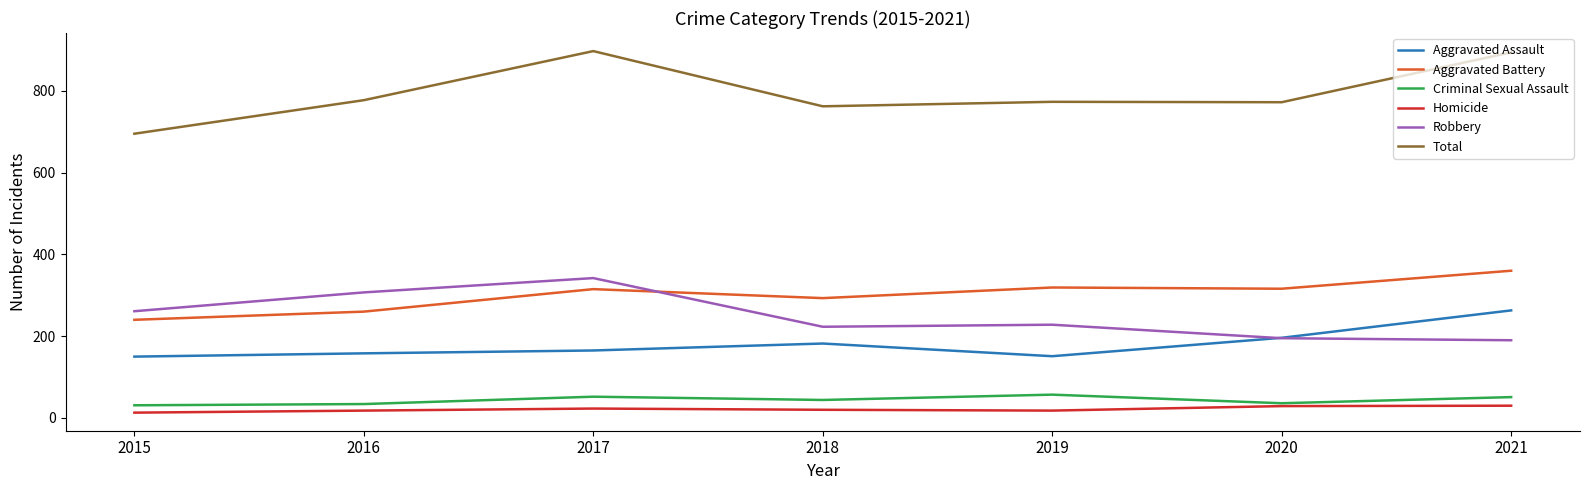

Is the value of Aggravated Assault at 2021 greater than the value of Homicide at 2017?

Yes